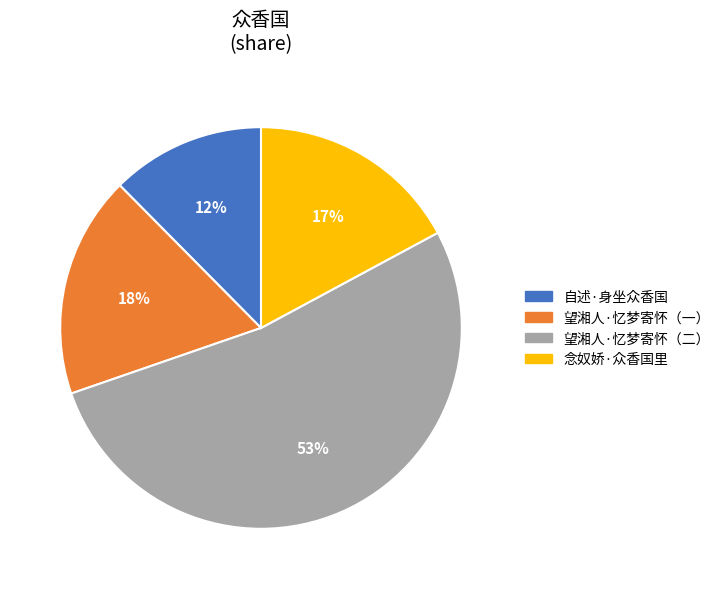

Does any single category account for the majority?

Yes